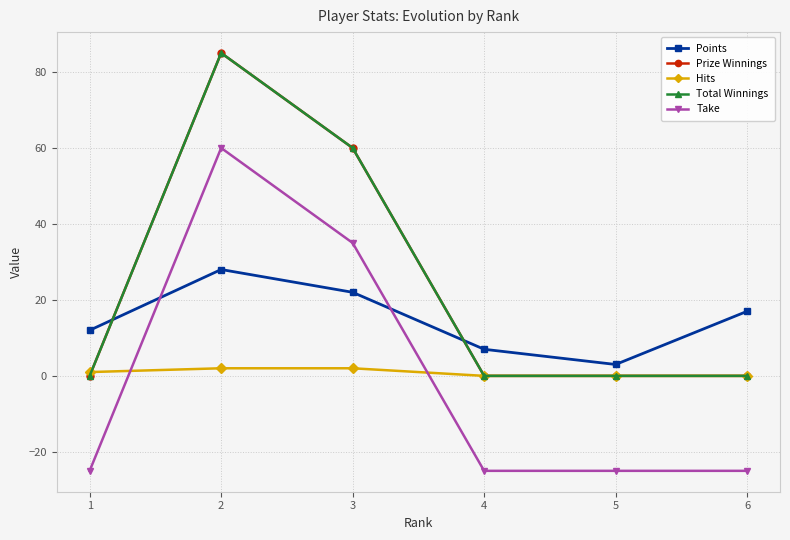

Between which two adjacent categories do Take and Hits first intersect?

1 and 2